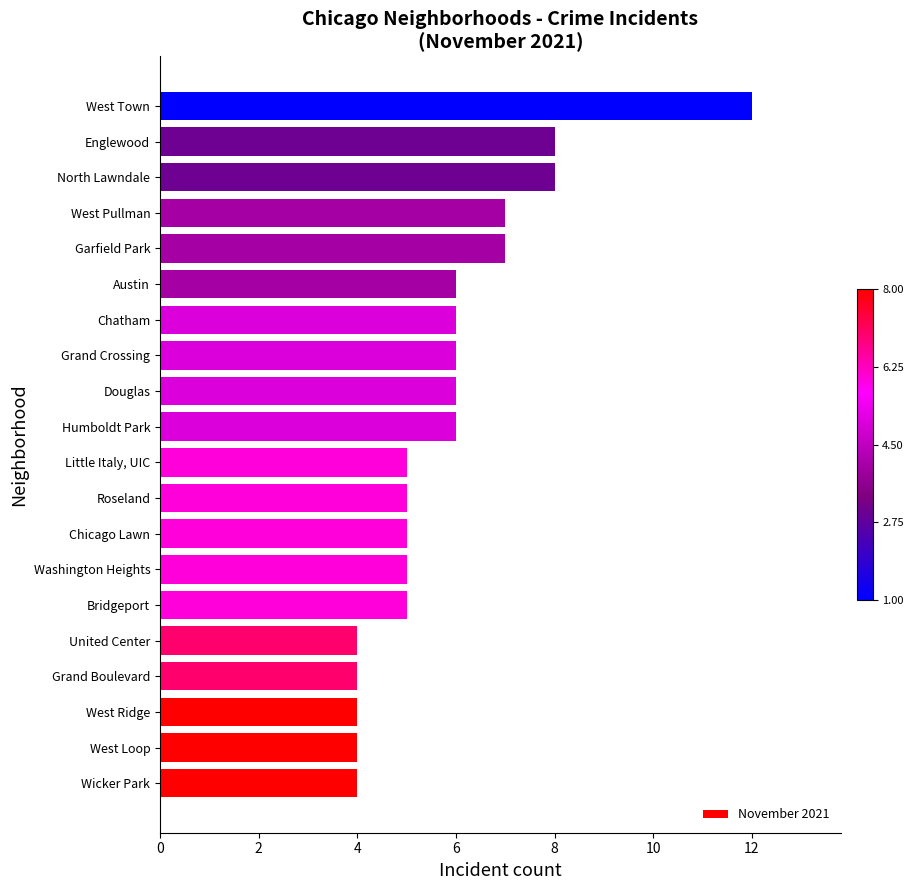

What is the change in value from Chicago Lawn to Garfield Park?

+2